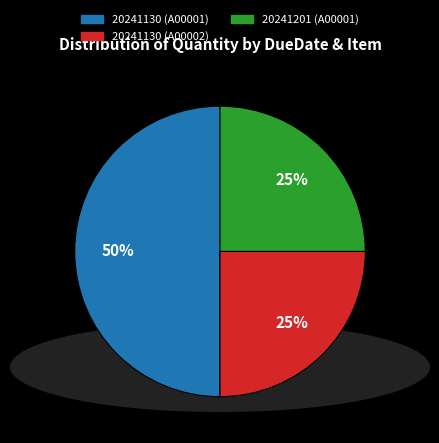

Does 20241130 (A00002) account for over 50% of the chart?

No